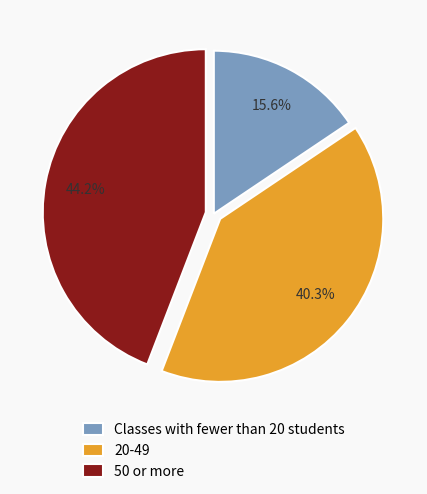

Approximately how many times larger is the value at 20-49 compared to Classes with fewer than 20 students?

2.6